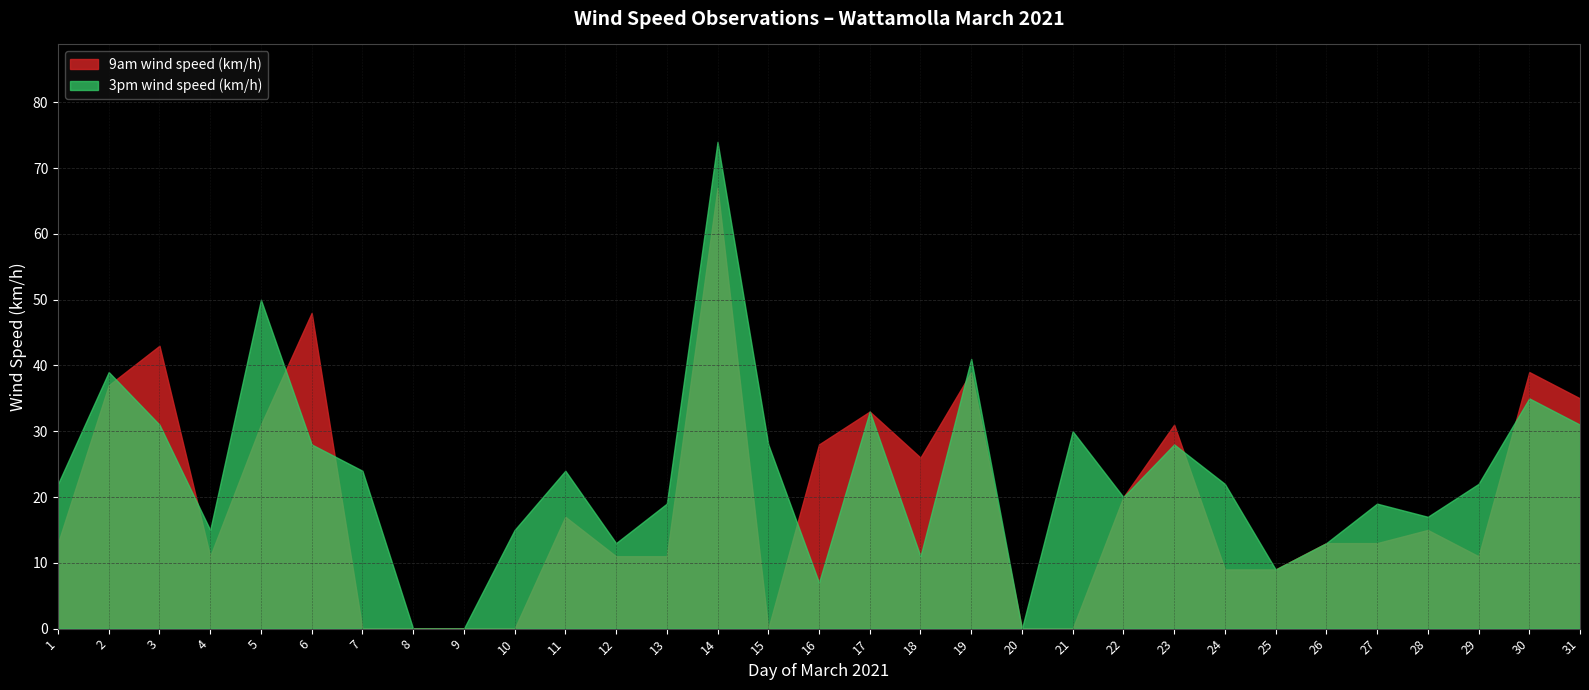

What is the total value across all series at 2021-03-21?

30